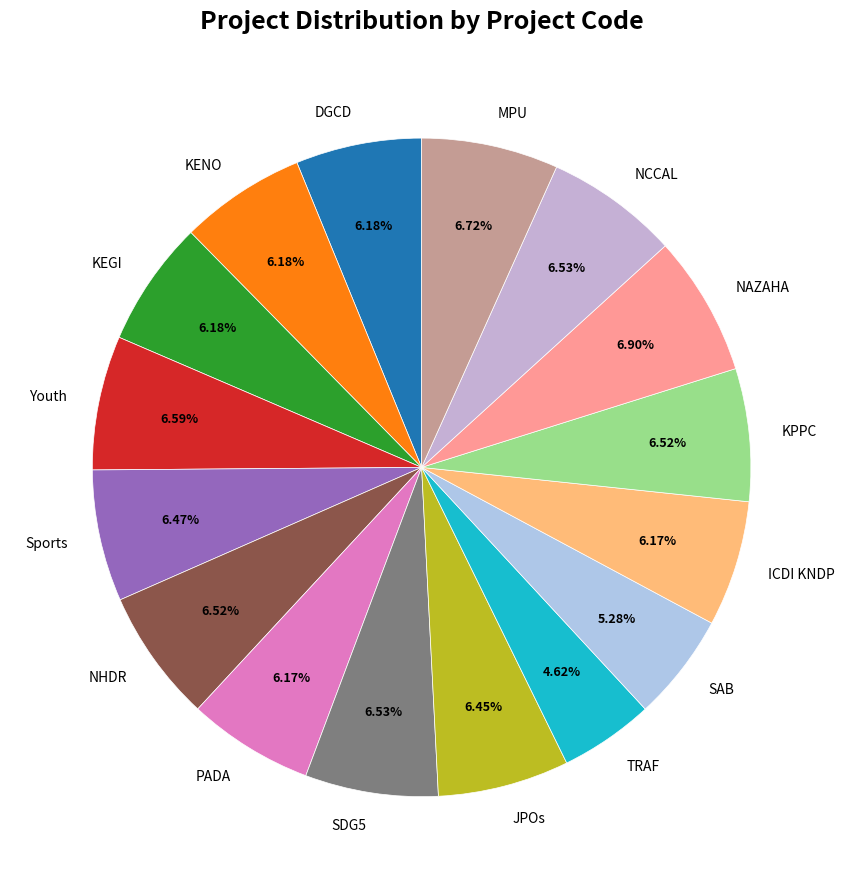

The KENO slice represents 1% of the pie. True or false?

False